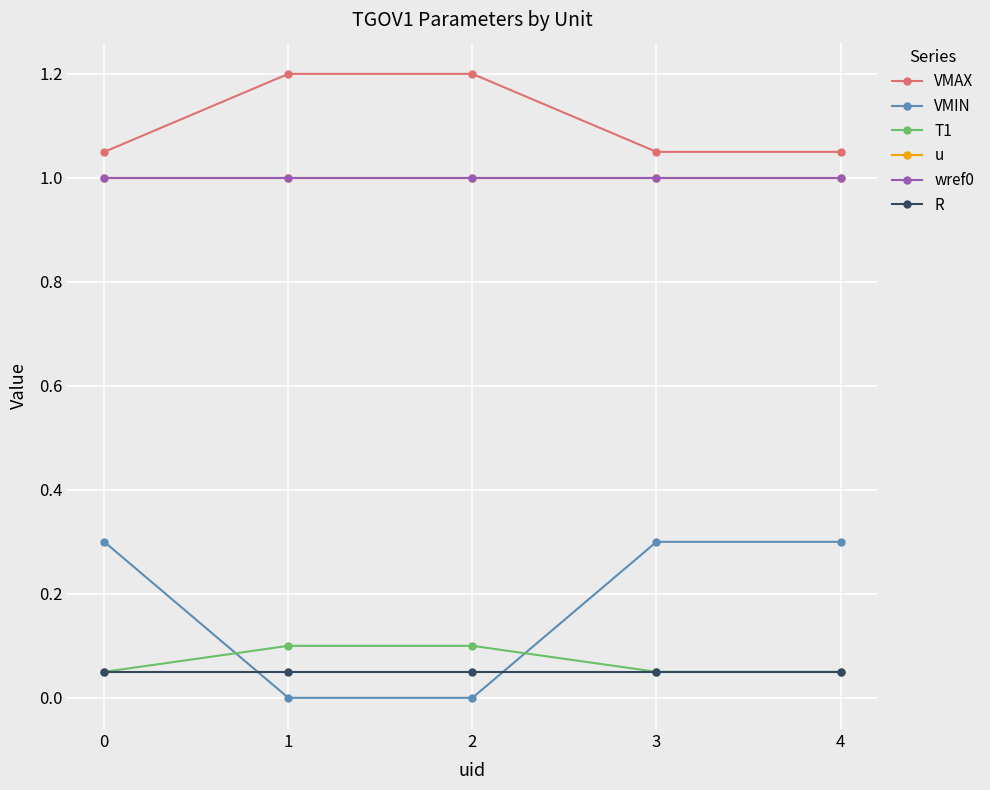

What is the average value of the VMAX series?

1.1